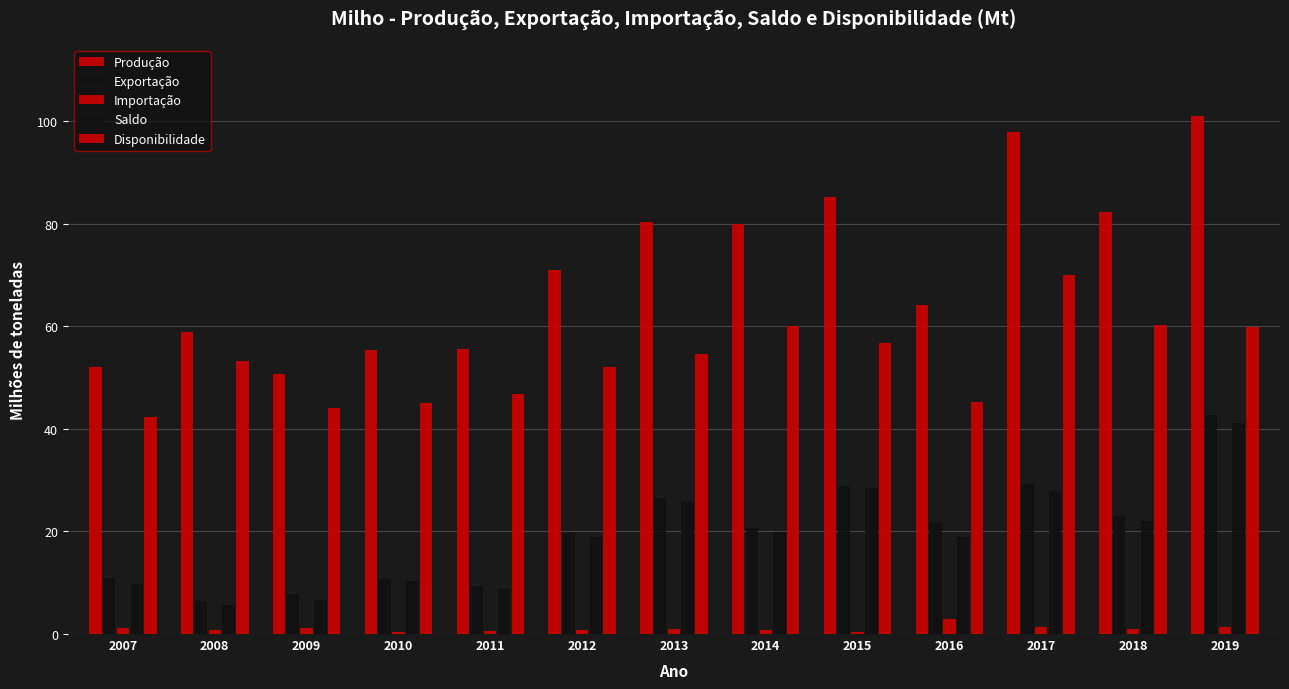

What is the value of the Disponibilidade bar at the 3rd from the left?

44.1